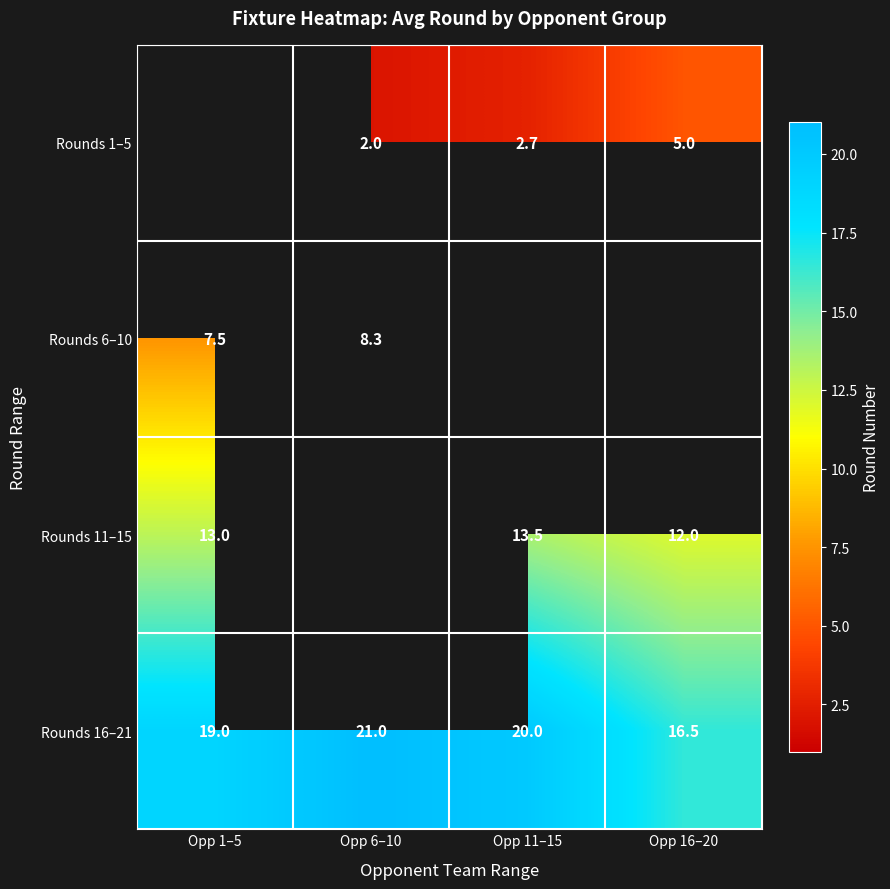

What is the difference between the maximum and second lowest values in the Rounds 16–21 series?

2.0